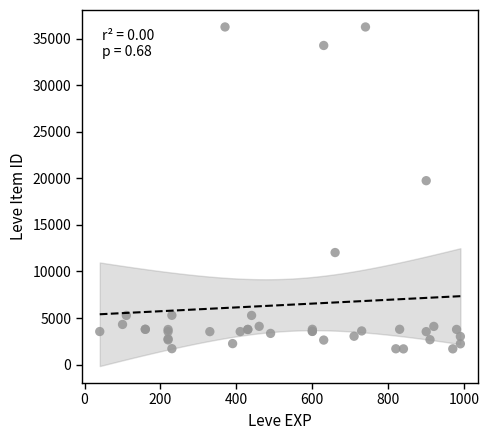

What Y value in the scatter plot is closest to 18967?

19744